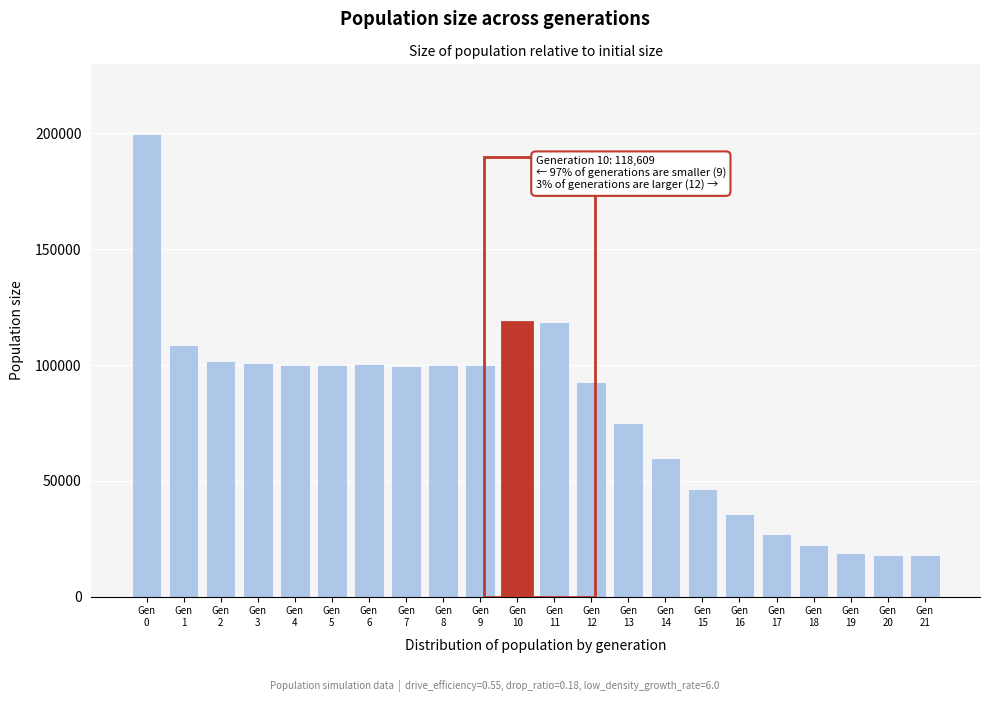

What is the maximum value shown in the chart?

199883